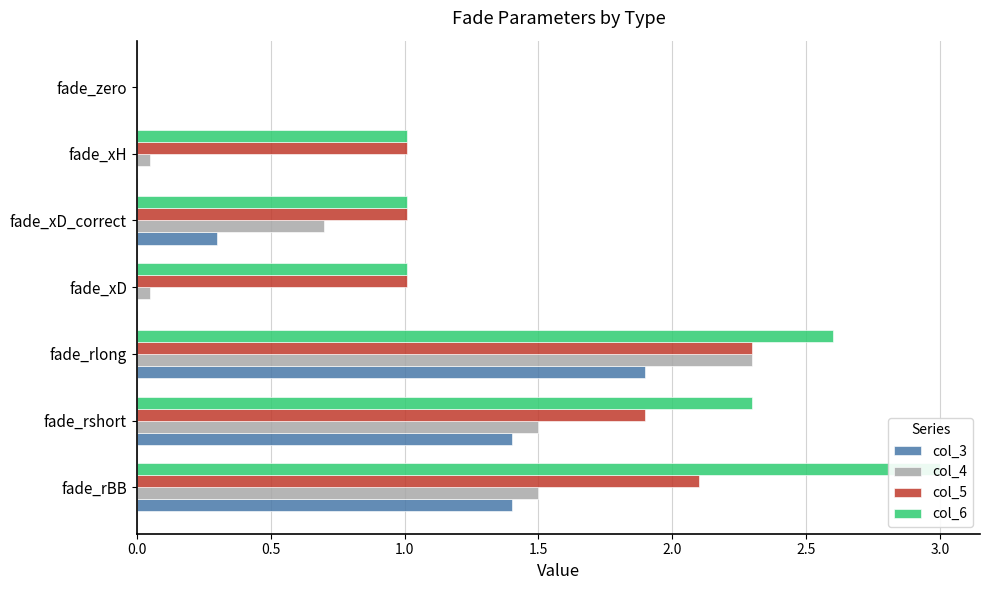

What is the average value of the col_5 series?

1.3